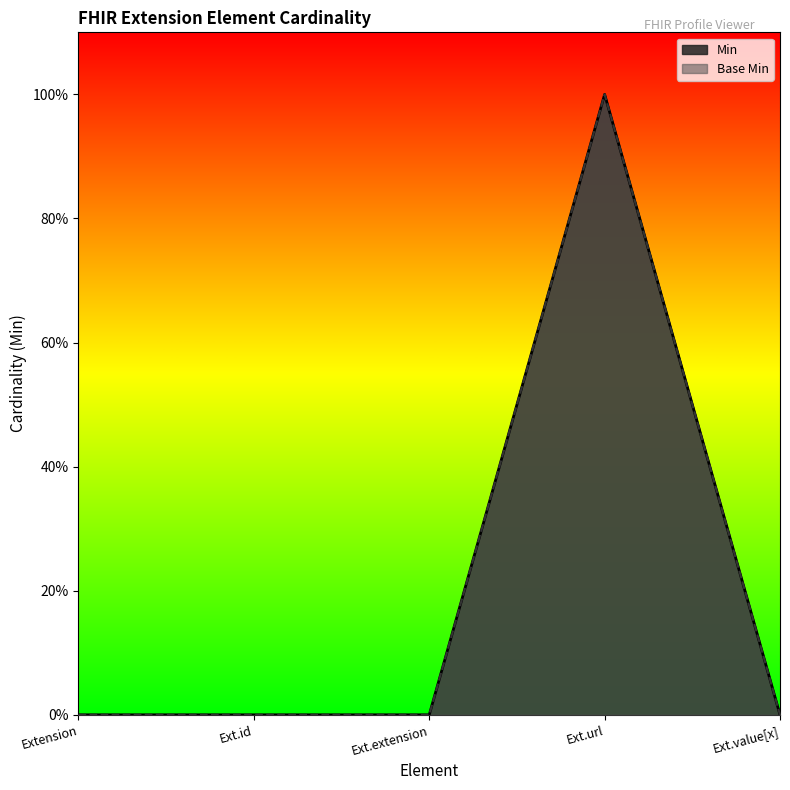

Count the number of data series in this chart.

2